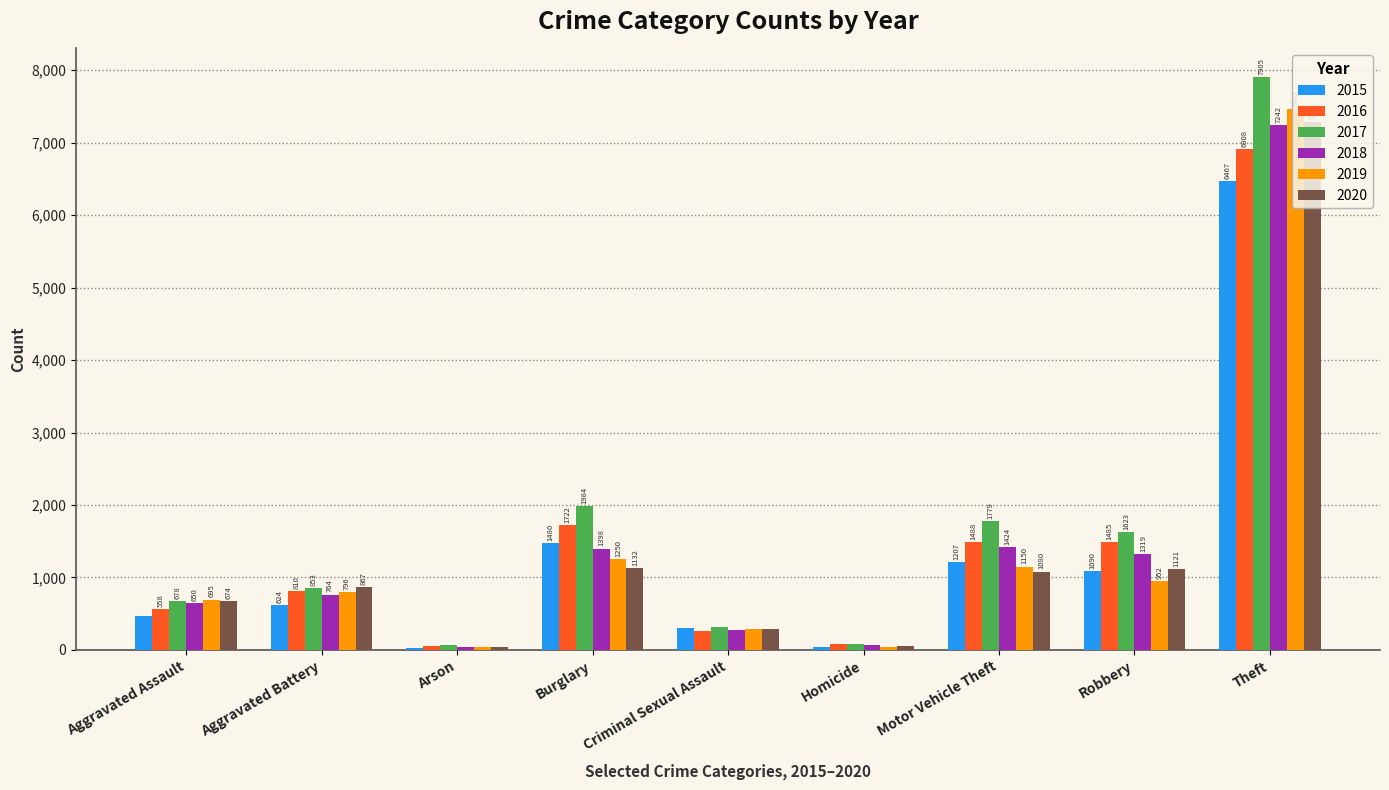

Which series has the largest range (max minus min)?

2017